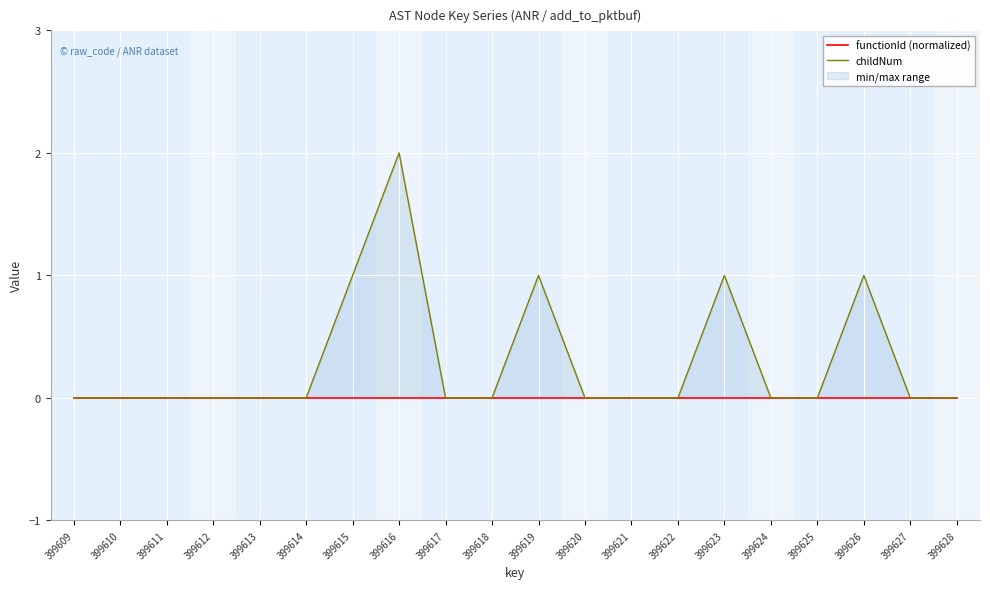

True or false: childNum has more than 1 interior local peaks.

True